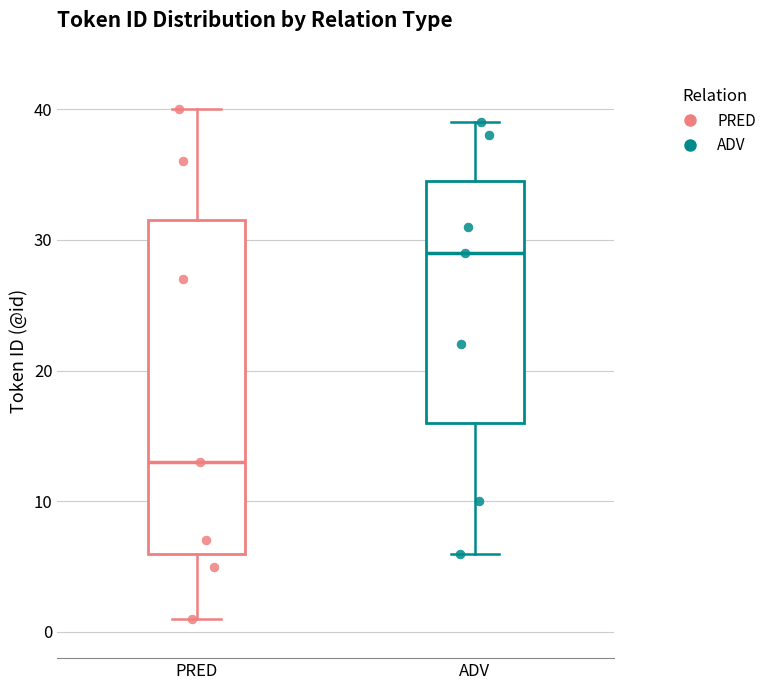

Reading left to right, read every box against the y-axis: the position of its median line, the range the box covers, and the ends of its whiskers. The values are not printed on the chart, so give them approximately, as read against the axis.

PRED: median 13, box 6 to 32, whiskers 1 to 40
ADV: median 29, box 16 to 35, whiskers 6 to 39